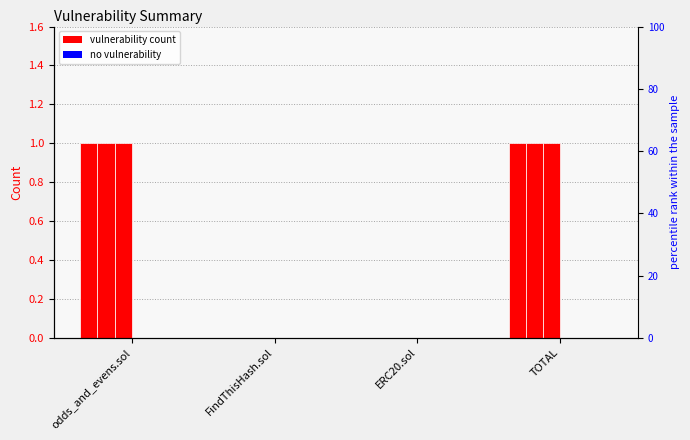

Which label corresponds to the smallest value in the chart?

FindThisHash.sol